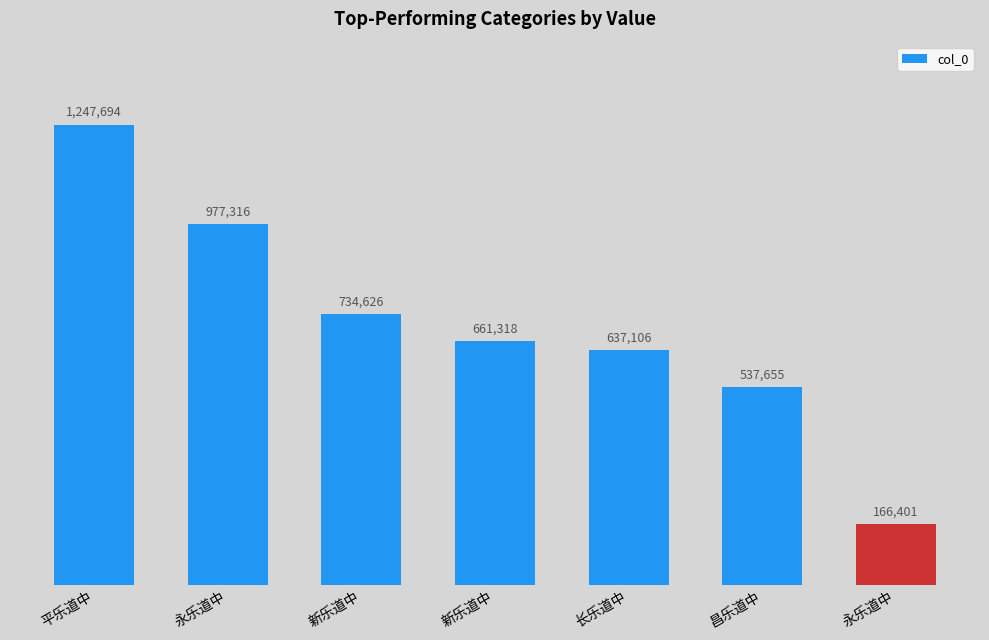

Does the chart contain any negative values?

No